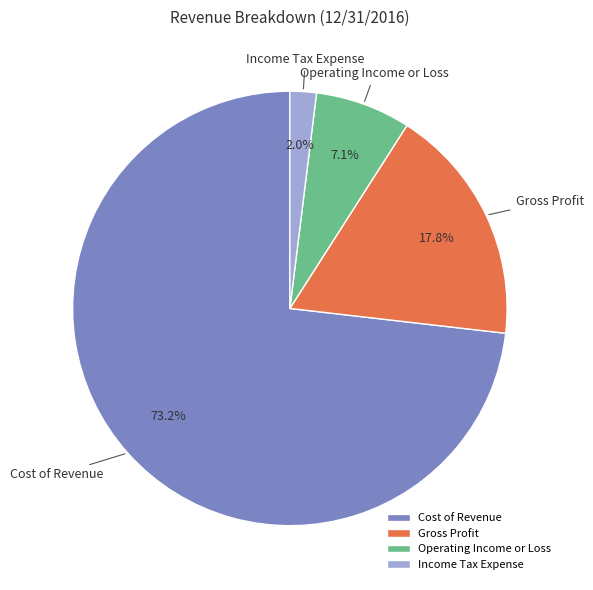

What percentage is the Income Tax Expense slice, to the nearest percent?

2%